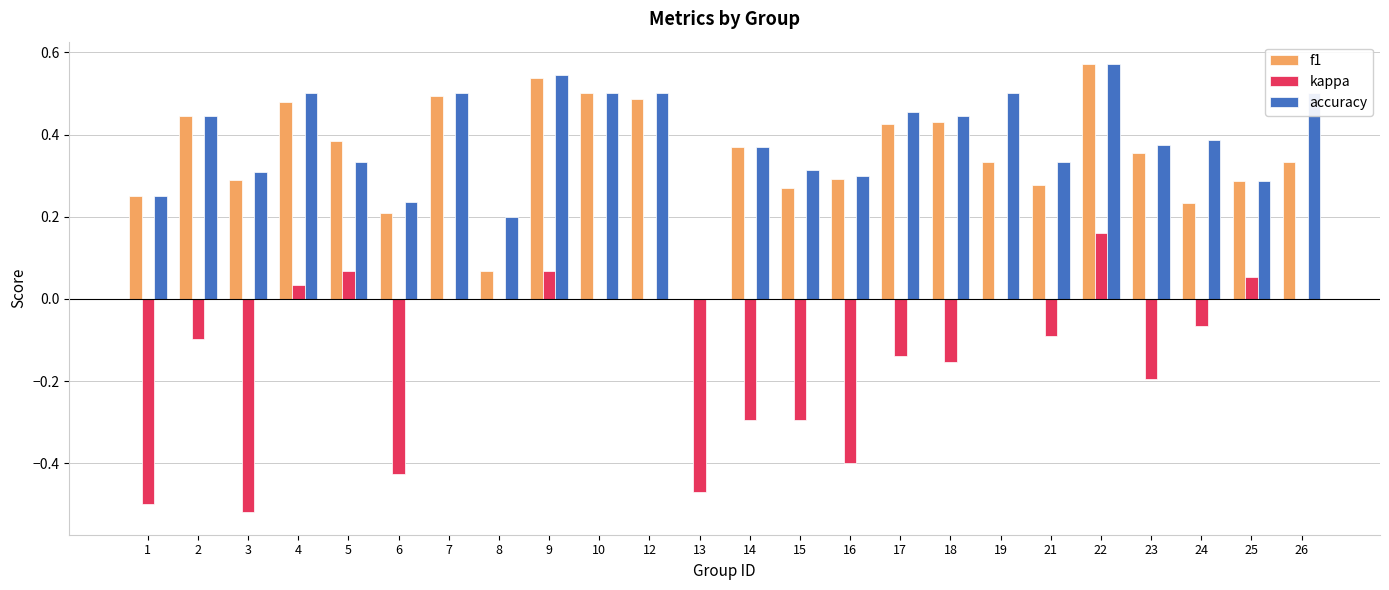

Which series has the widest spread of values?

kappa